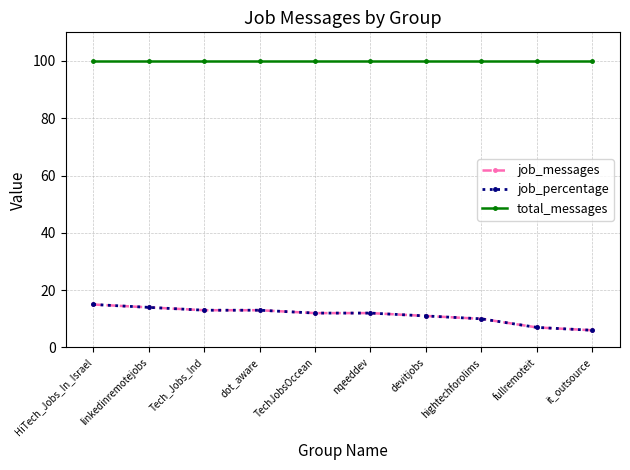

At how many categories does at least one series exceed 64?

10